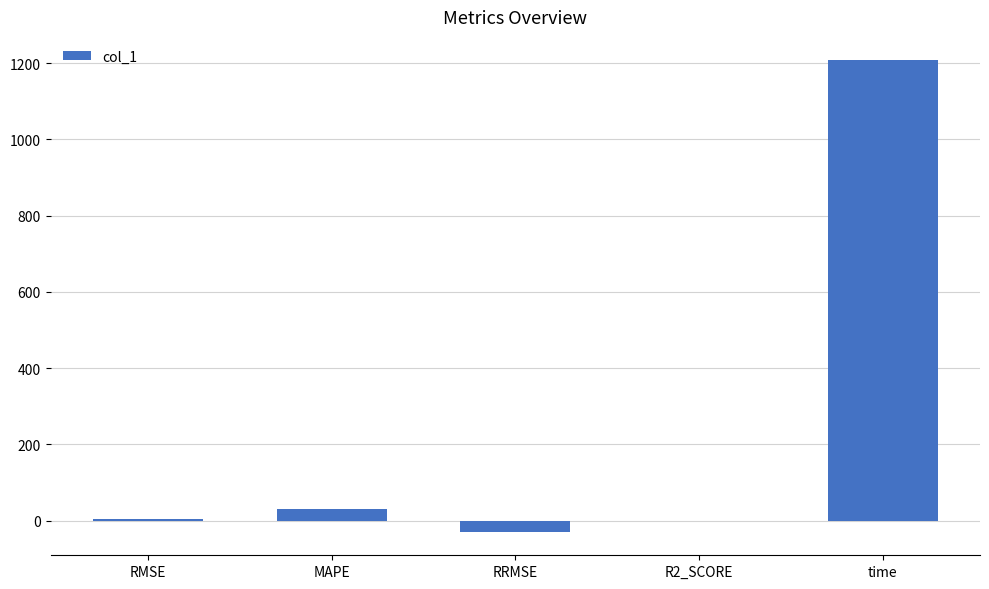

The chart shows a value of -29.0 at RRMSE. True or false?

True